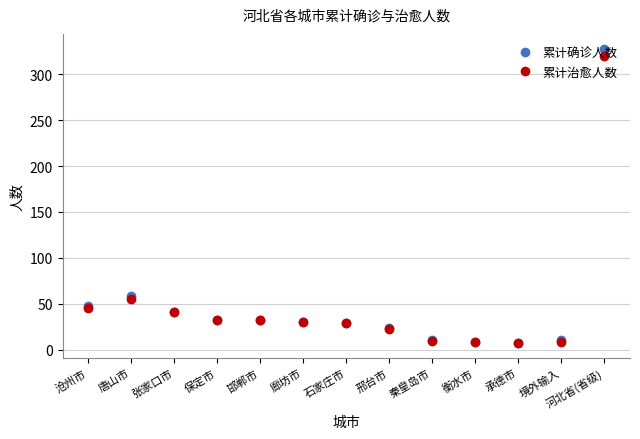

Which category has the highest value in the 累计治愈人数 series?

河北省(省级)